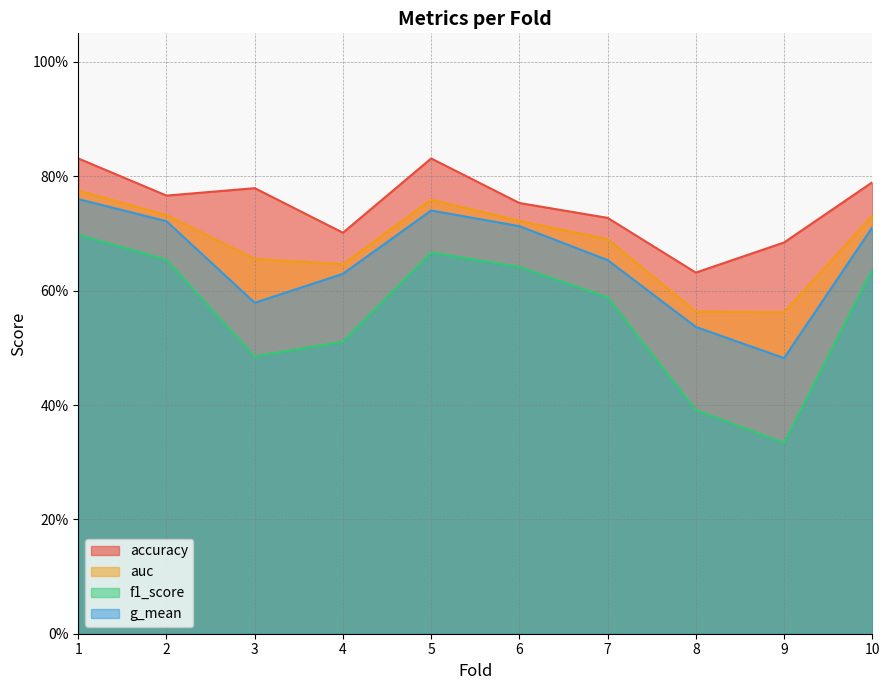

How many g_mean values are between 0 and 1?

10